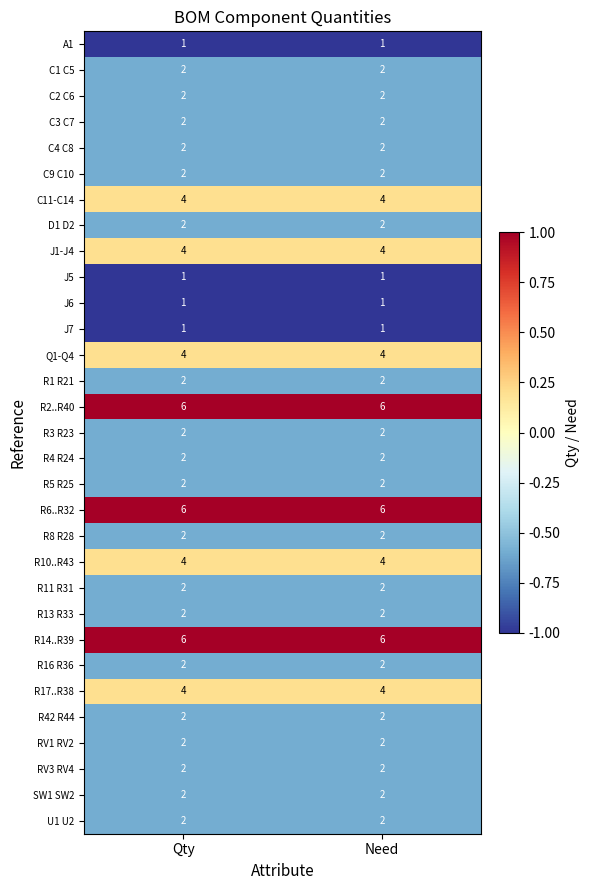

The RV3 RV4 series shows 3 at Qty. True or false?

False